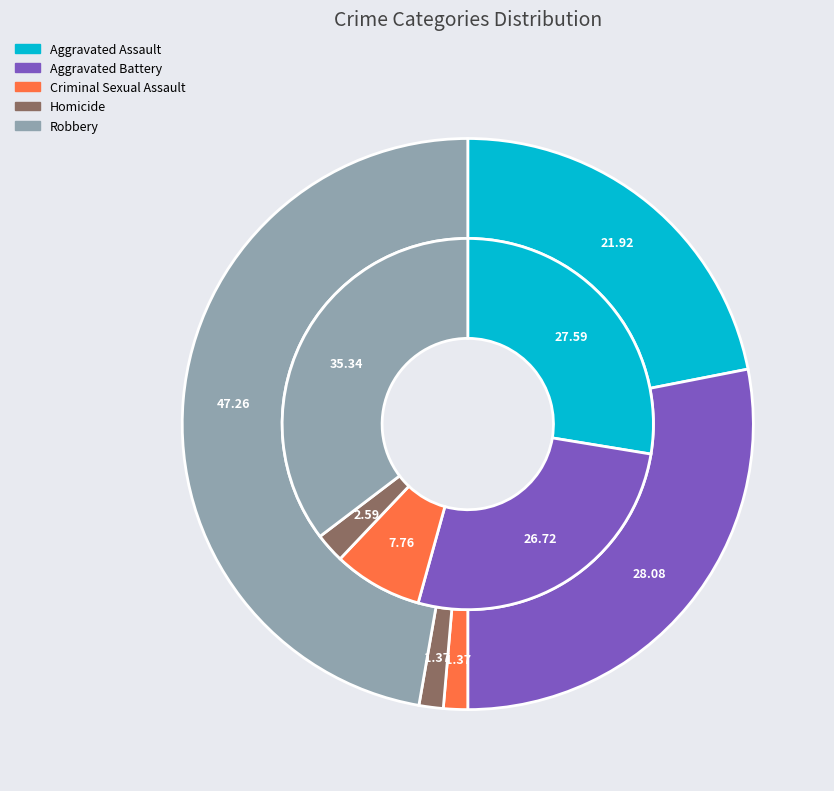

Is it true that Homicide is 11% of the pie?

False